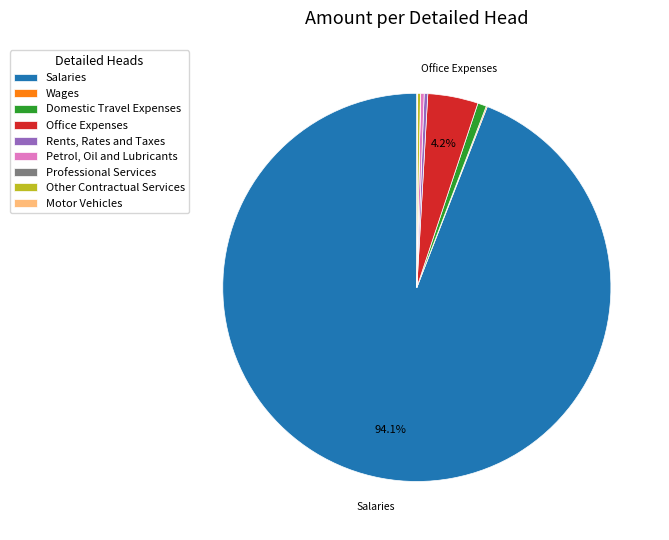

To the nearest percent, what is the difference between the largest and smallest slice percentages?

94%